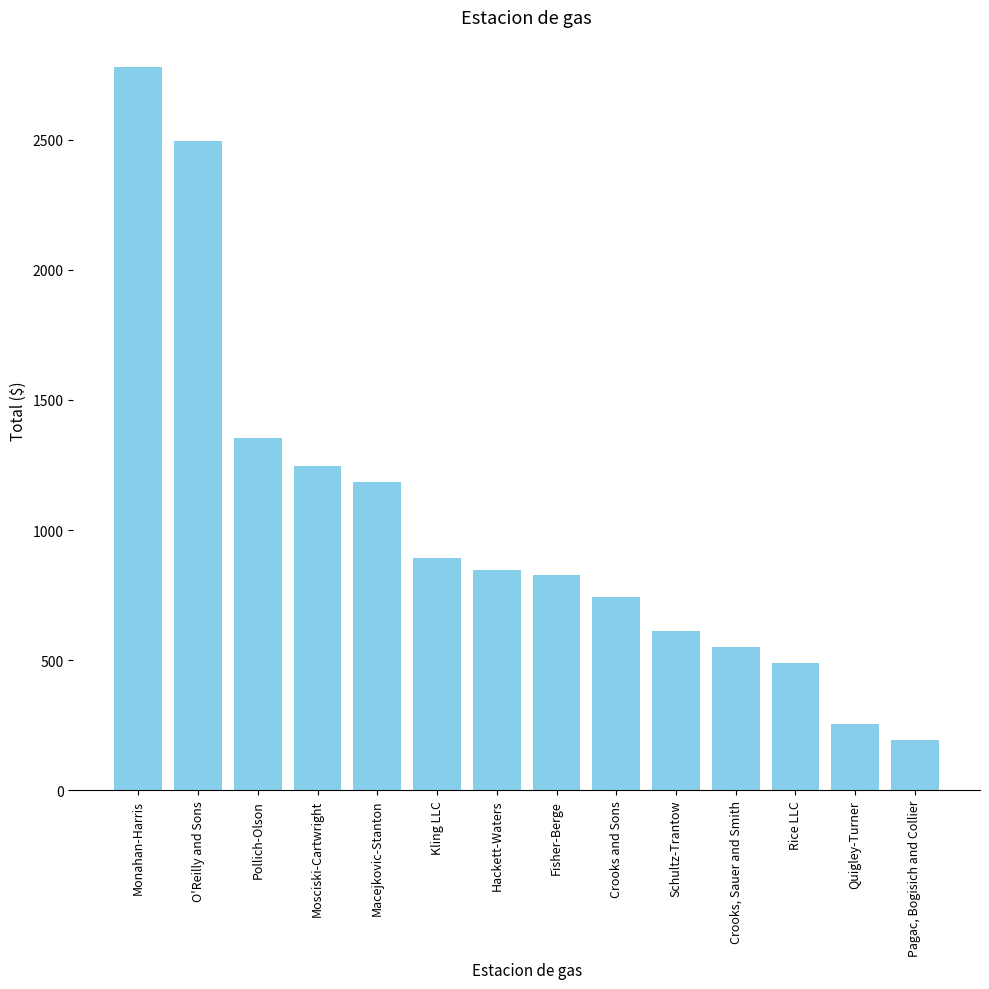

Where does the data first go above 846?

Monahan-Harris